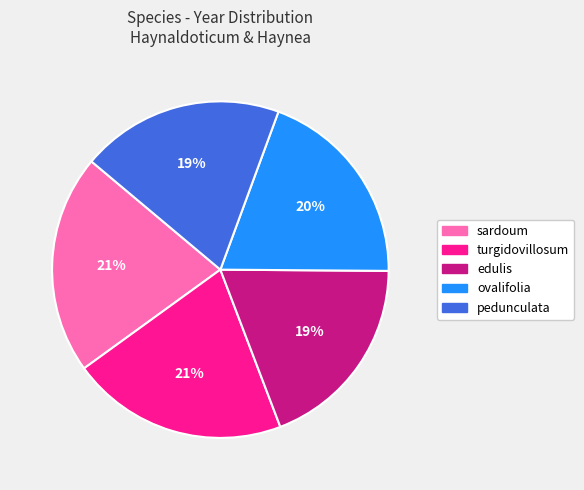

Is there any slice that represents more than half of the pie?

No